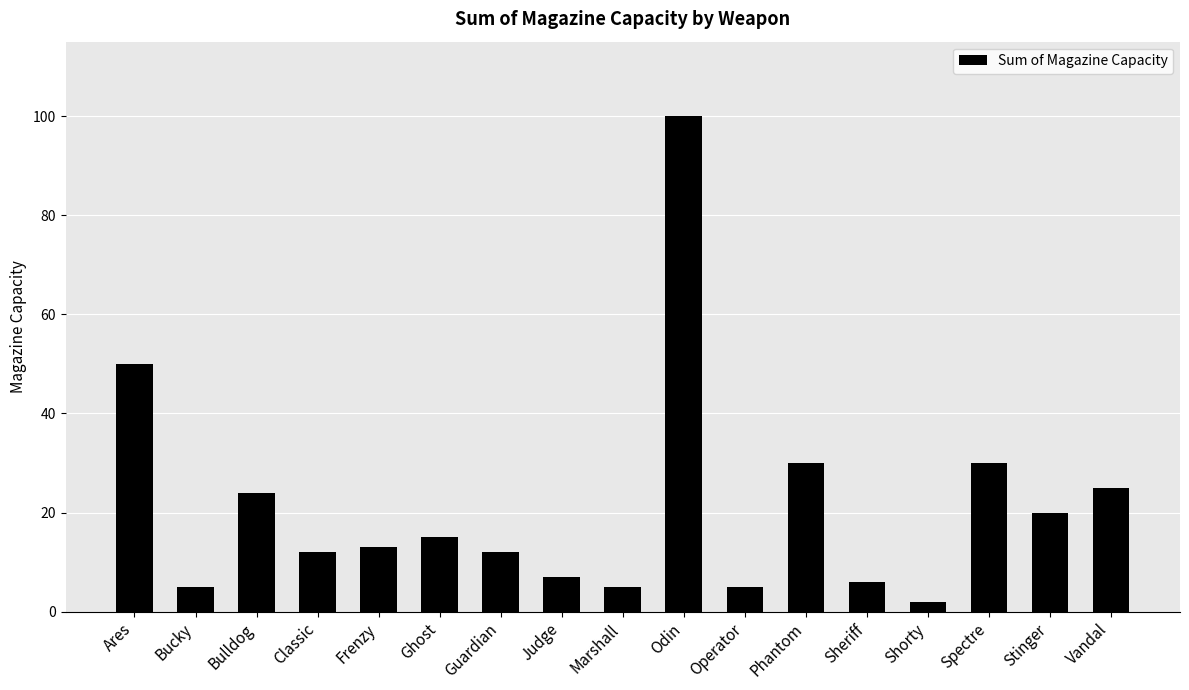

What is the smallest value displayed?

2